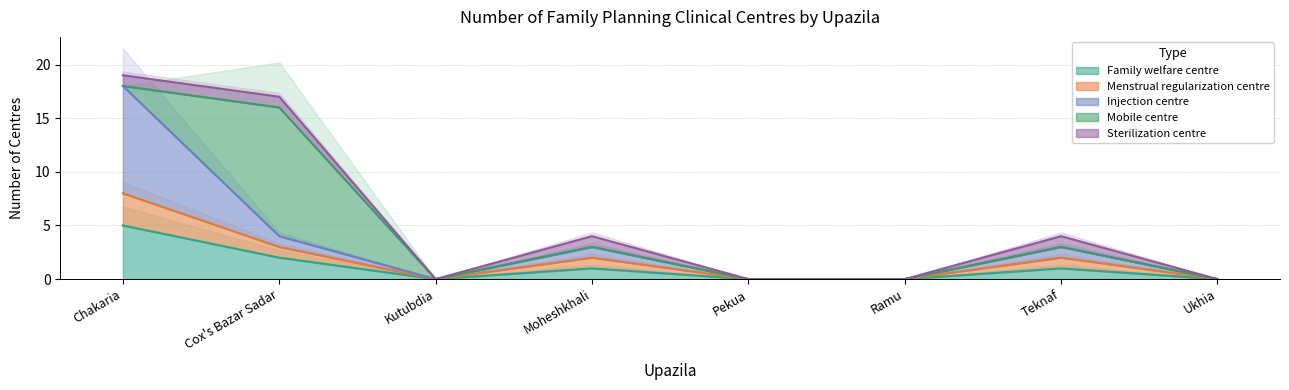

What is the label of the 2nd point from the right?

Teknaf